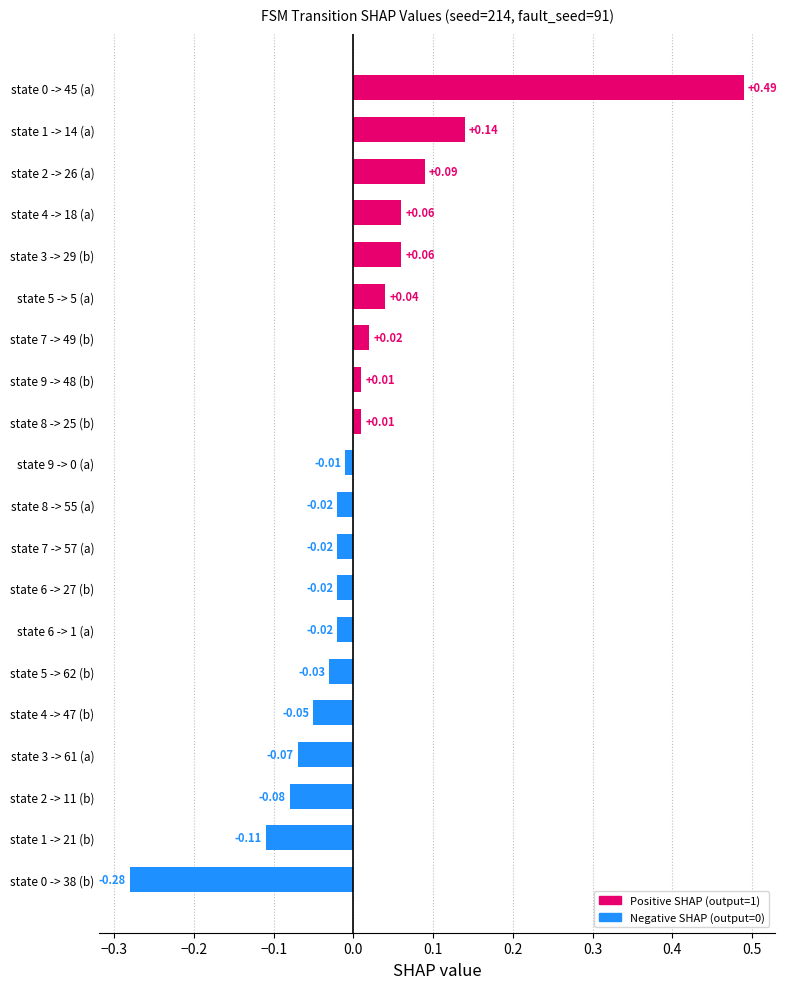

Count the number of values greater than 0.

9